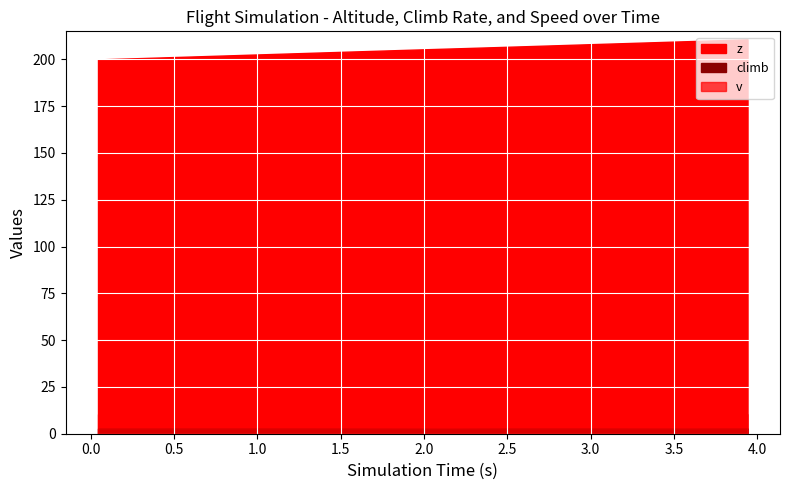

Which category has the highest value in the climb series?

11